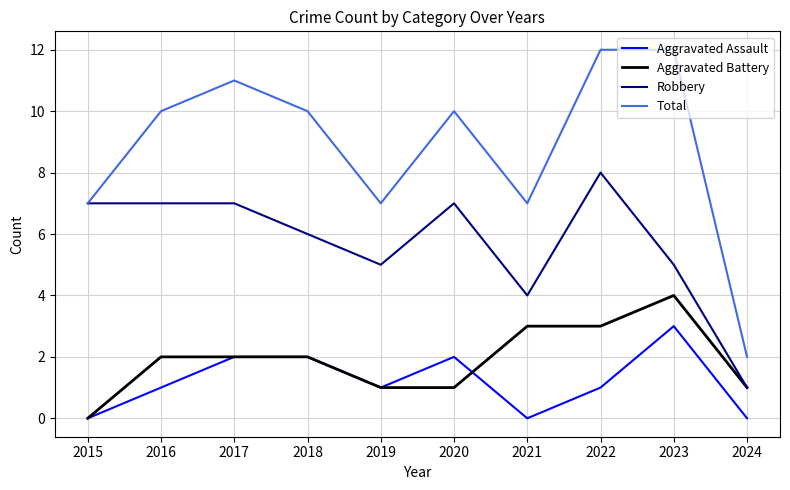

What is the maximum value shown in the chart?

12